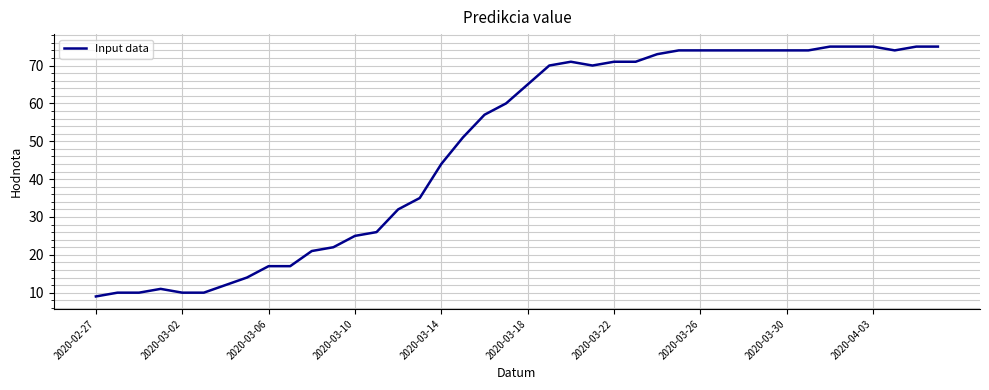

What is the smallest value displayed?

9